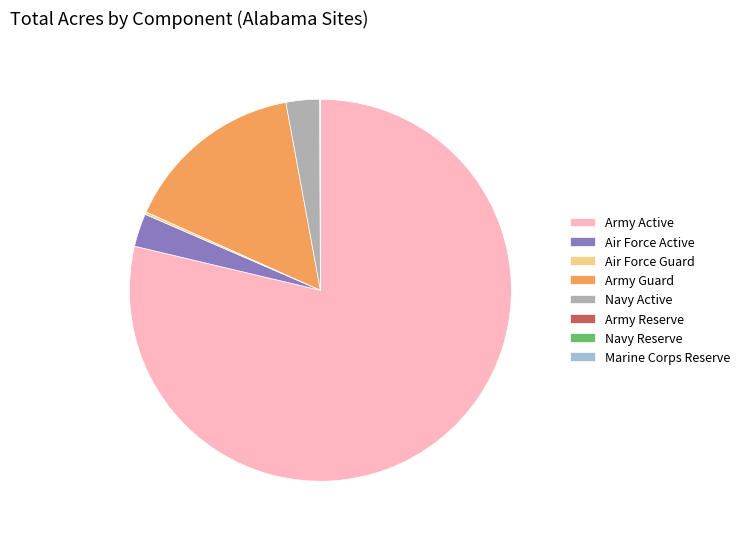

The Navy Active slice represents 65% of the pie. True or false?

False